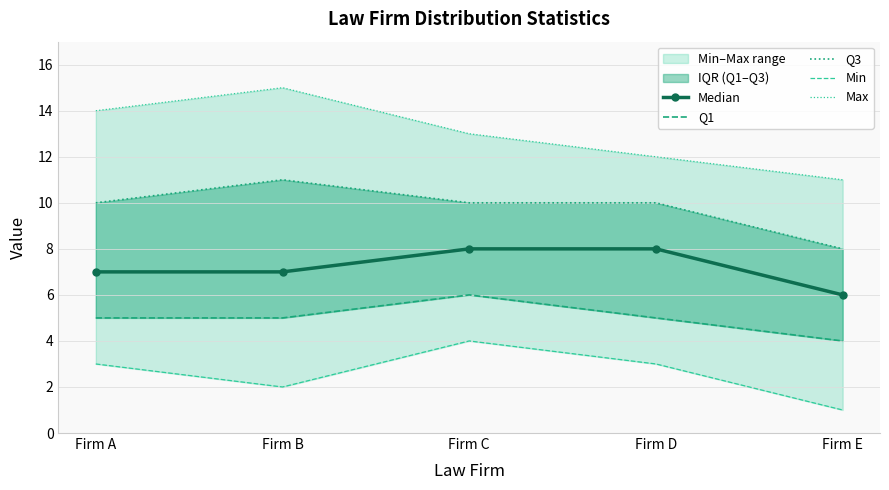

What is the lowest value of the Median series?

6